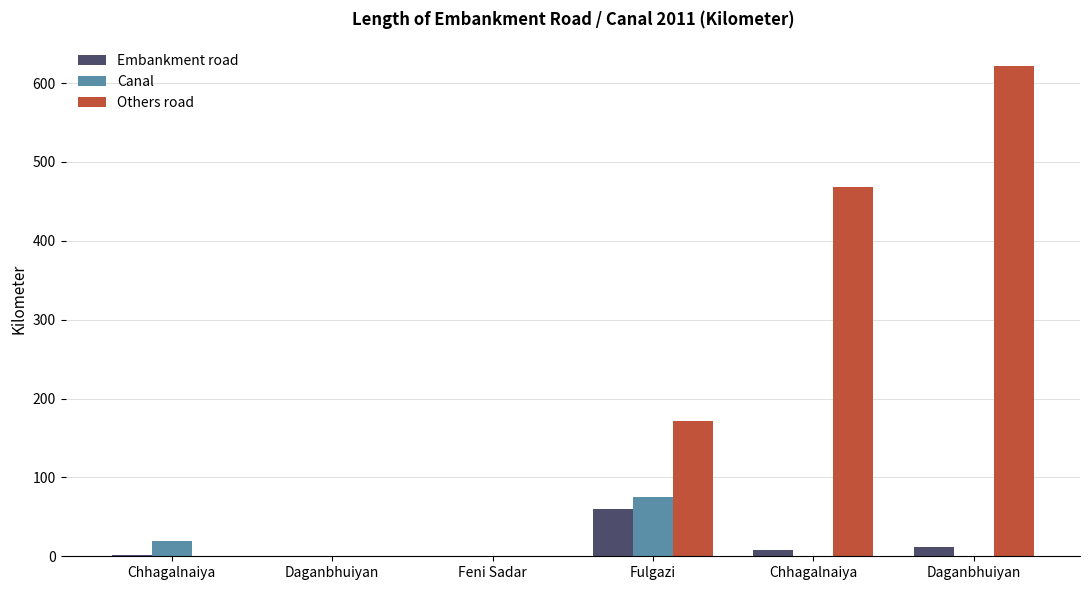

Reading left to right, transcribe all the data shown in this chart.

Embankment road: 2.1	0.0	0.0	60.0	8.0	12.0
Canal: 20.0	0.0	0.0	75.0	0.0	0.0
Others road: 0.0	0.0	0.0	171.0	468.0	622.0